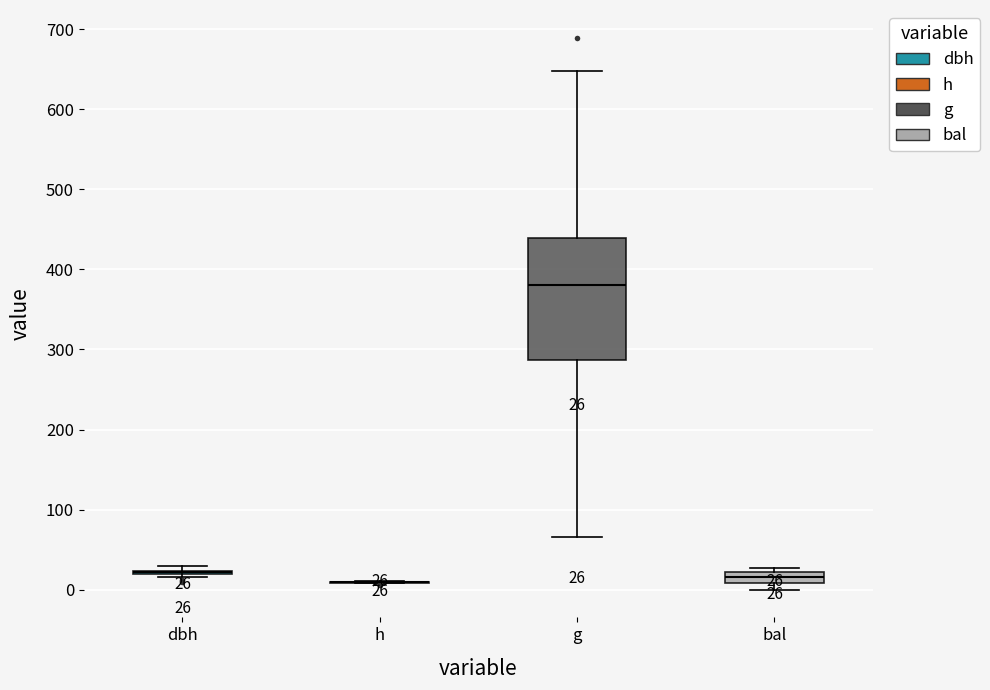

Comparing the boxes themselves (not the whiskers), which one is the tallest?

g